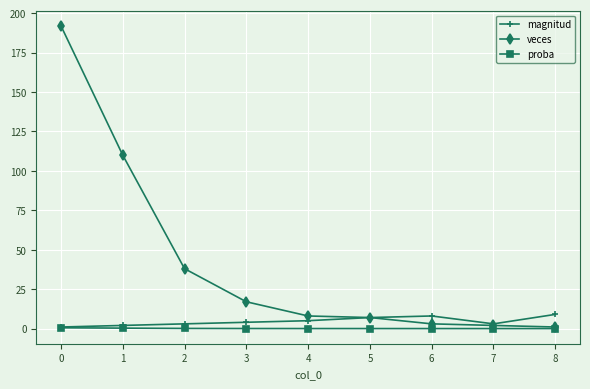

What is the greatest value displayed?

192.0